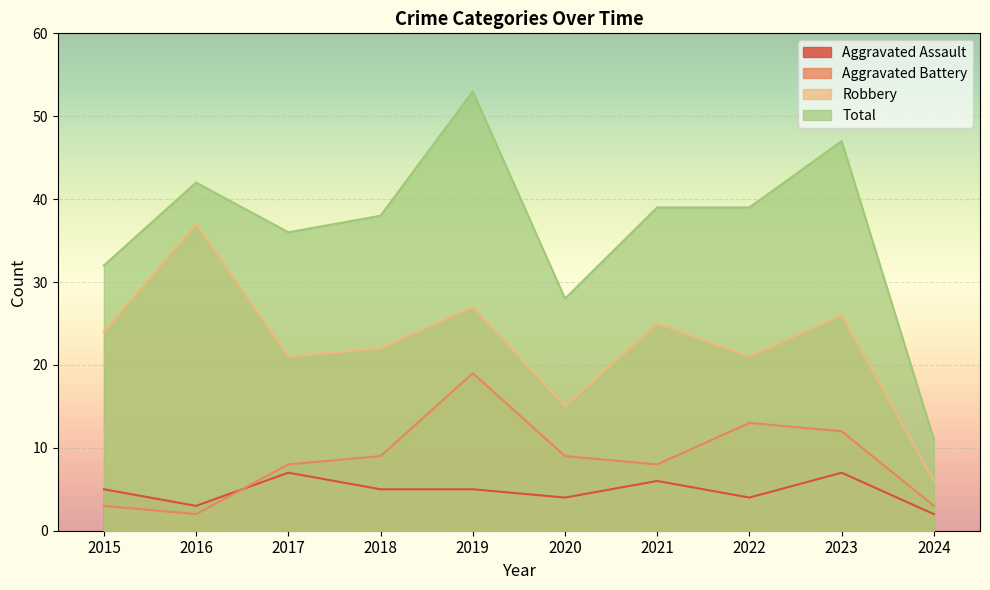

Which category has the highest value in the Aggravated Assault series?

2017